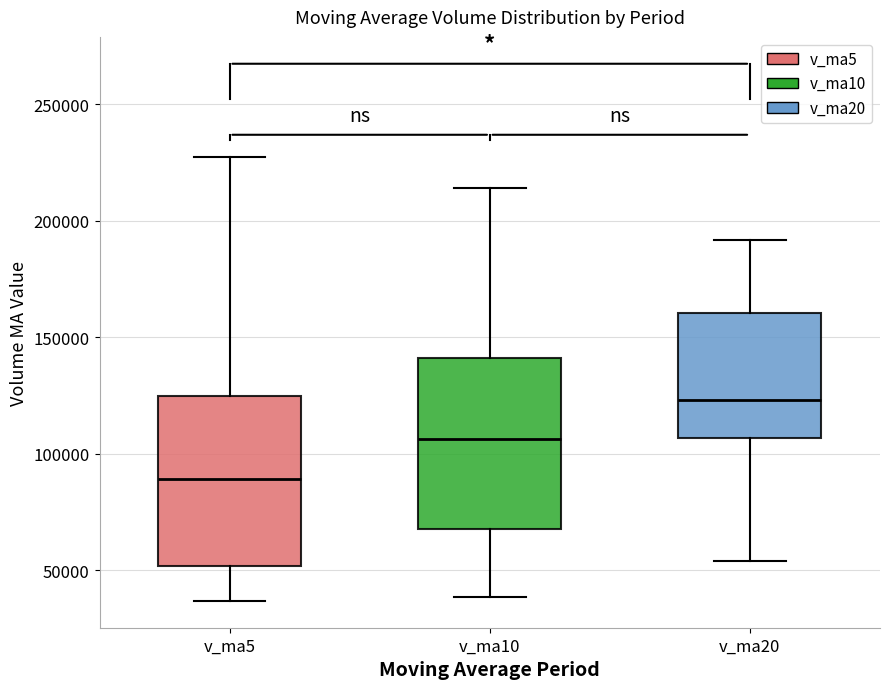

Reading left to right, read every box against the y-axis: the position of its median line, the range the box covers, and the ends of its whiskers. The values are not printed on the chart, so give them approximately, as read against the axis.

v_ma5: median 90000, box 50000 to 125000, whiskers 35000 to 225000
v_ma10: median 105000, box 70000 to 140000, whiskers 40000 to 215000
v_ma20: median 125000, box 105000 to 160000, whiskers 55000 to 190000